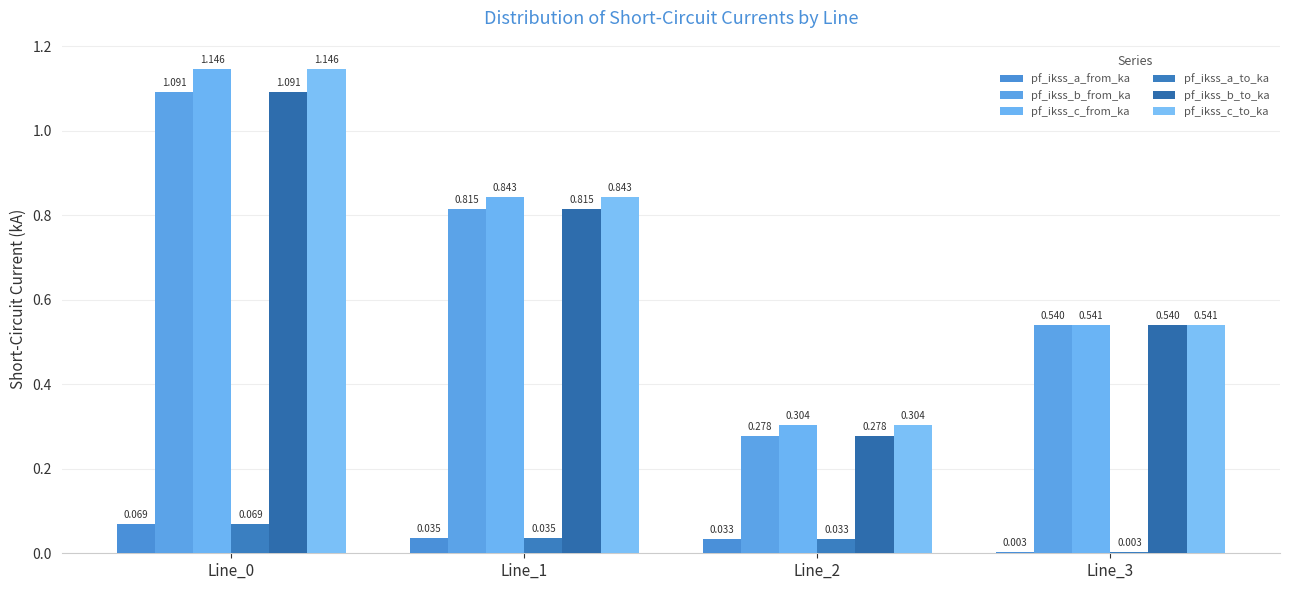

Which series has the largest total across all categories?

pf_ikss_c_from_ka